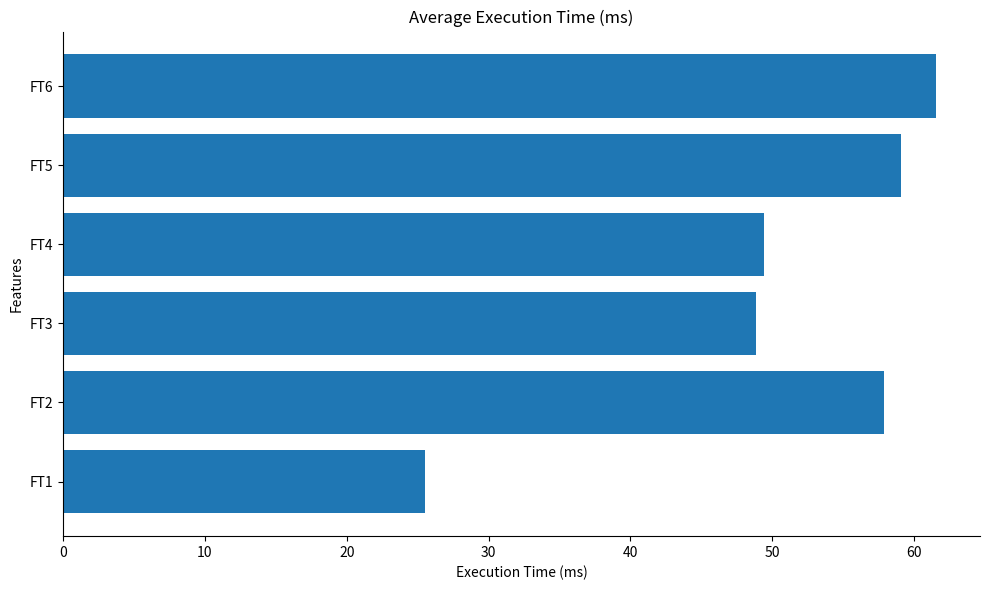

List the labels in order of value, largest first.

FT6, FT5, FT2, FT4, FT3, FT1